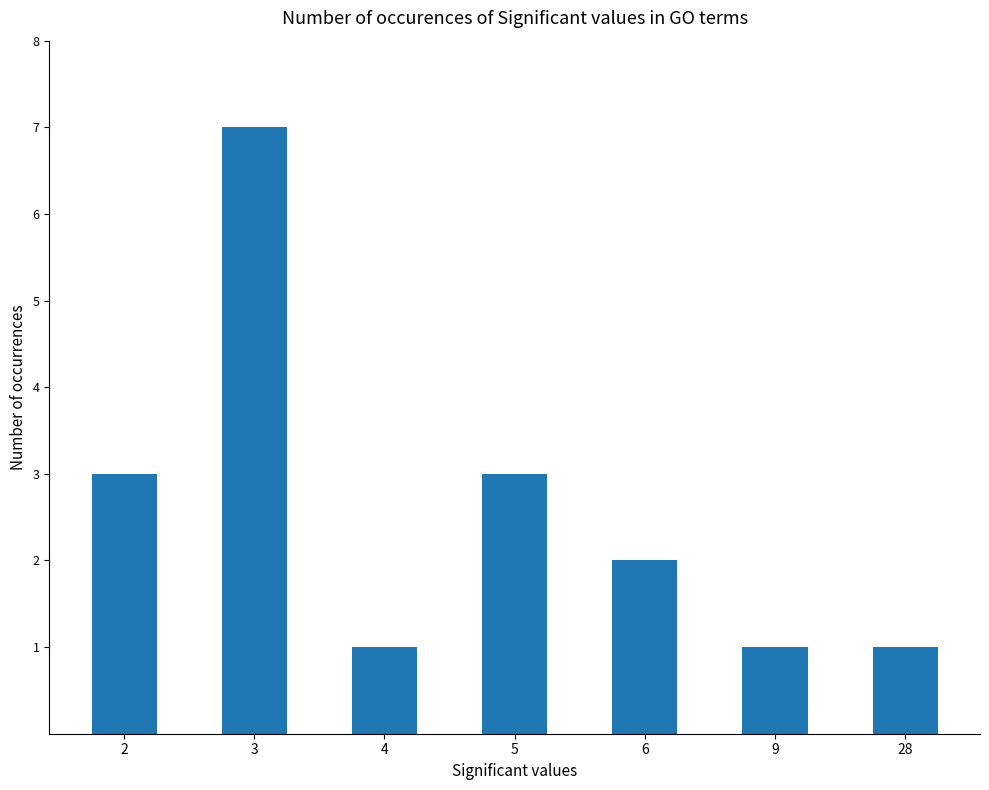

Reading right to left, what are all the values shown in this chart?

1	1	2	3	1	7	3